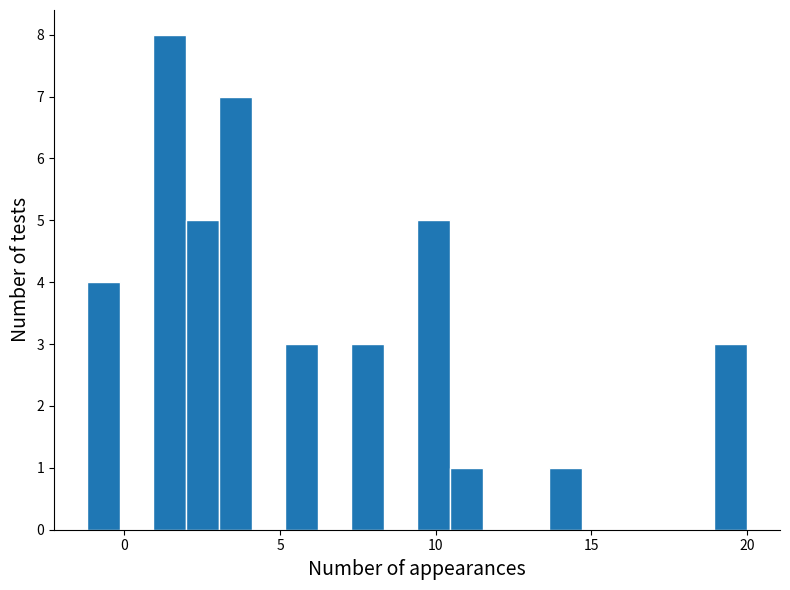

Read against the x-axis, roughly where is the centre of the tallest bar?

1.5